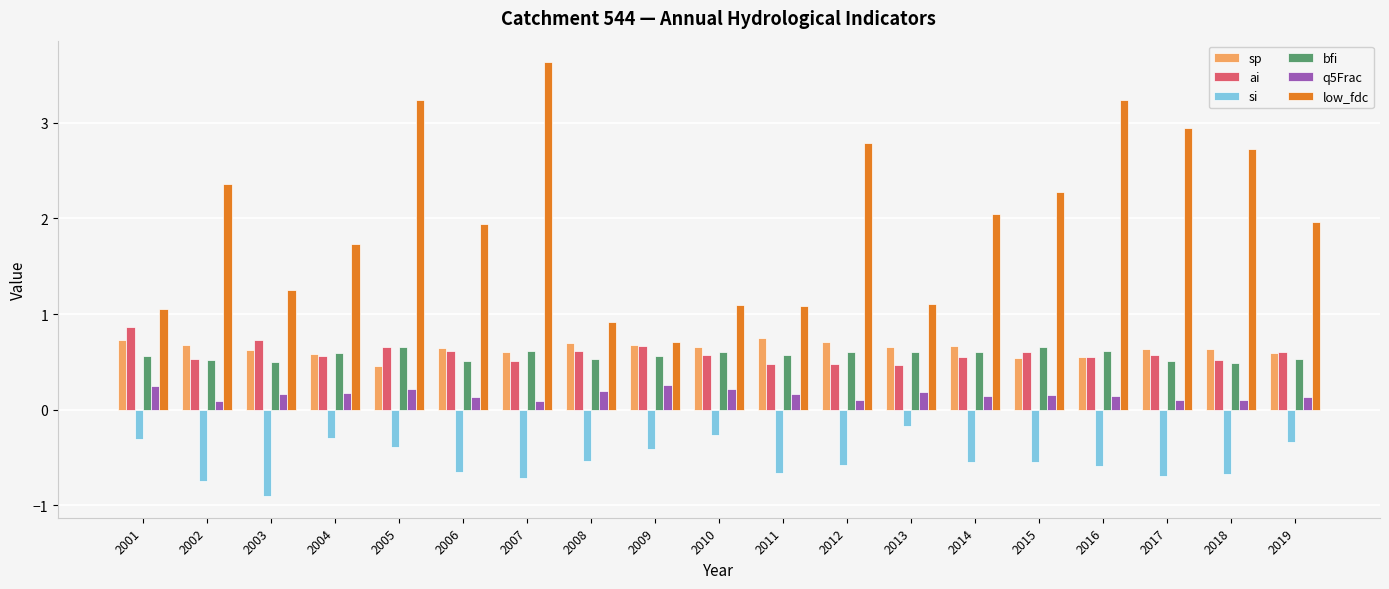

What is the highest value of the ai series?

0.9